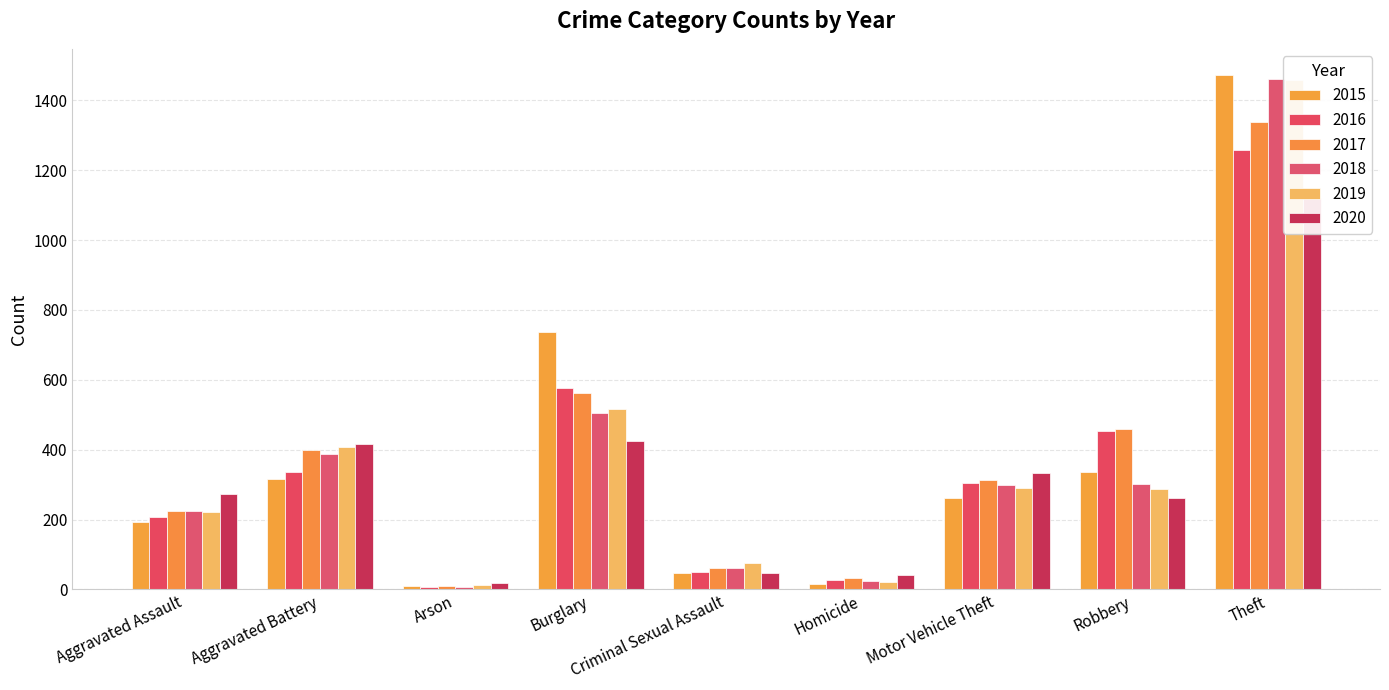

How many data points does each series have?

9